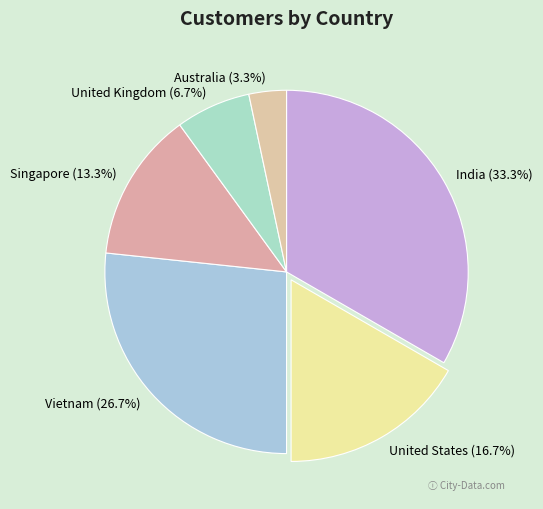

Rank the categories by value from lowest to highest.

Australia, United Kingdom, Singapore, United States, Vietnam, India